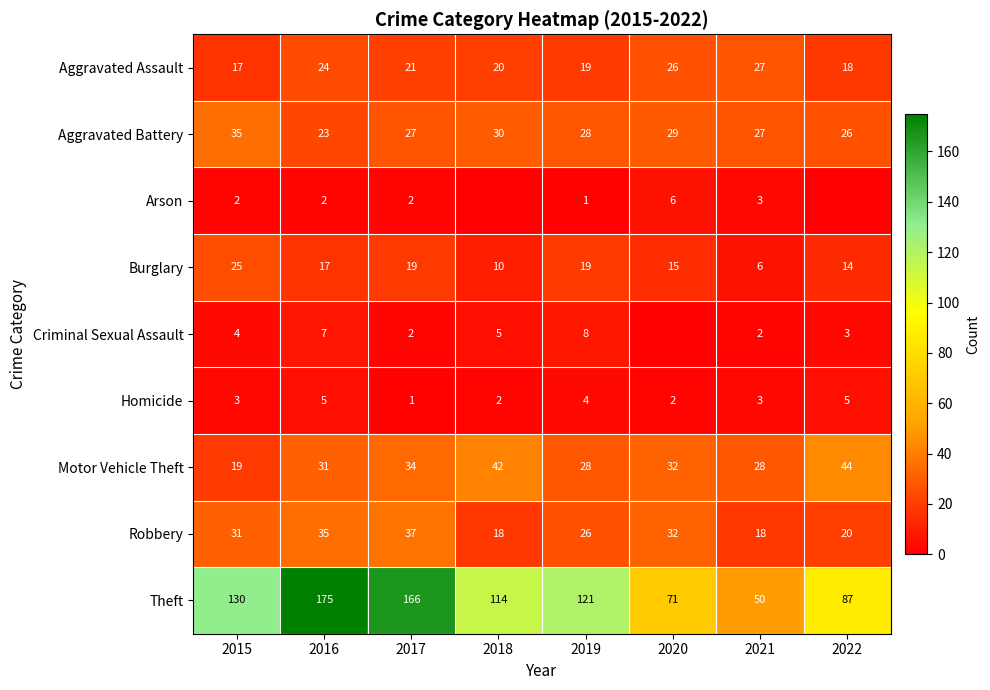

What is the sum of the Burglary values at 2018 and 2021?

16